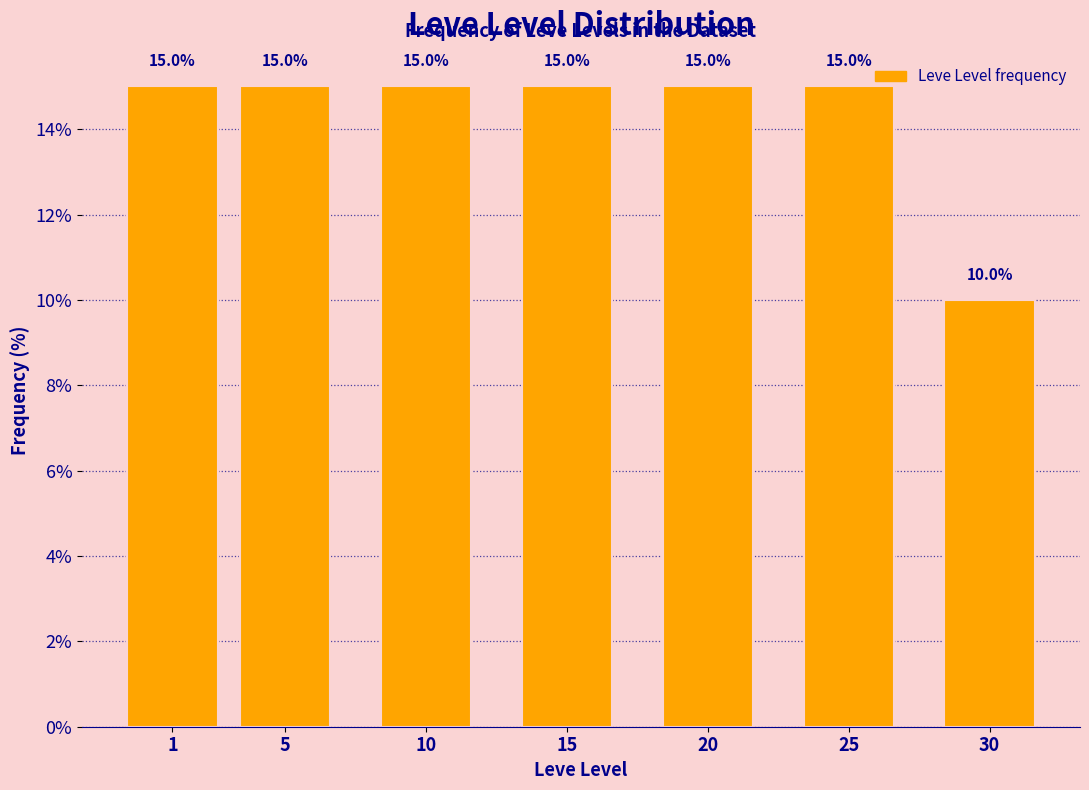

Reading left to right, list all the values displayed in this chart.

15	15	15	15	15	15	10